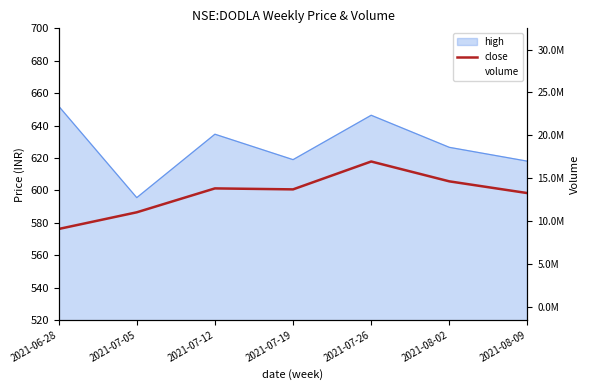

What is the label of the 5th point from the left?

2021-07-26